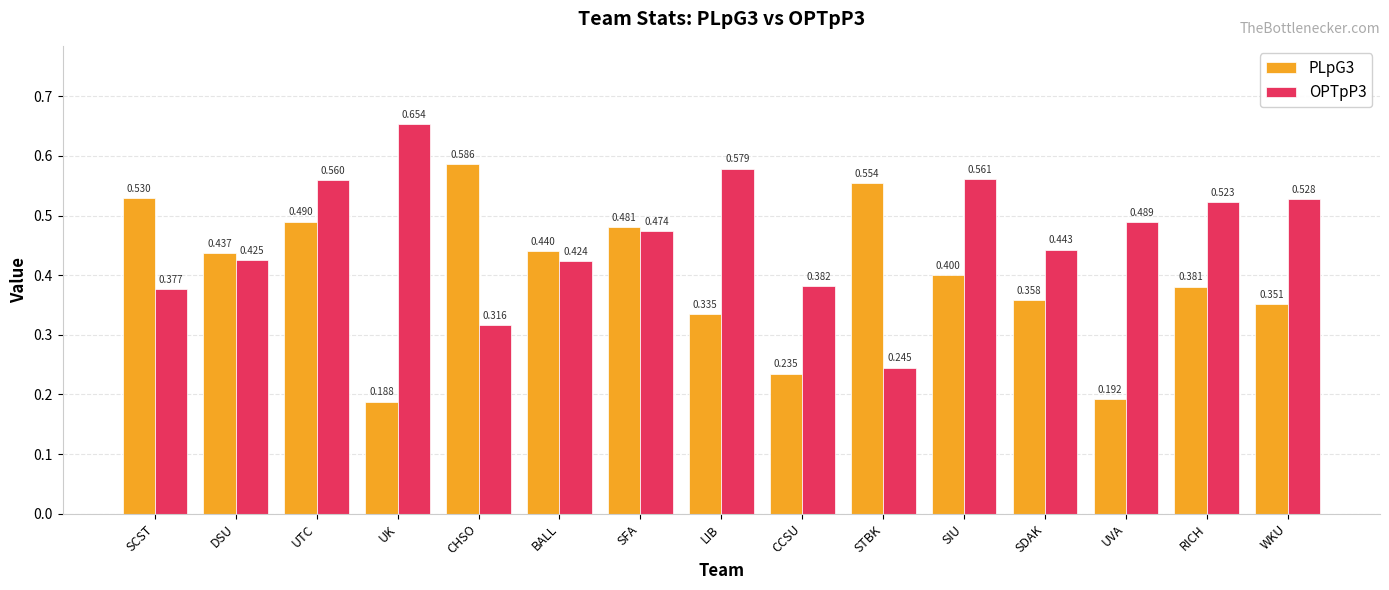

Rank the series at UK from highest to lowest value.

OPTpP3, PLpG3